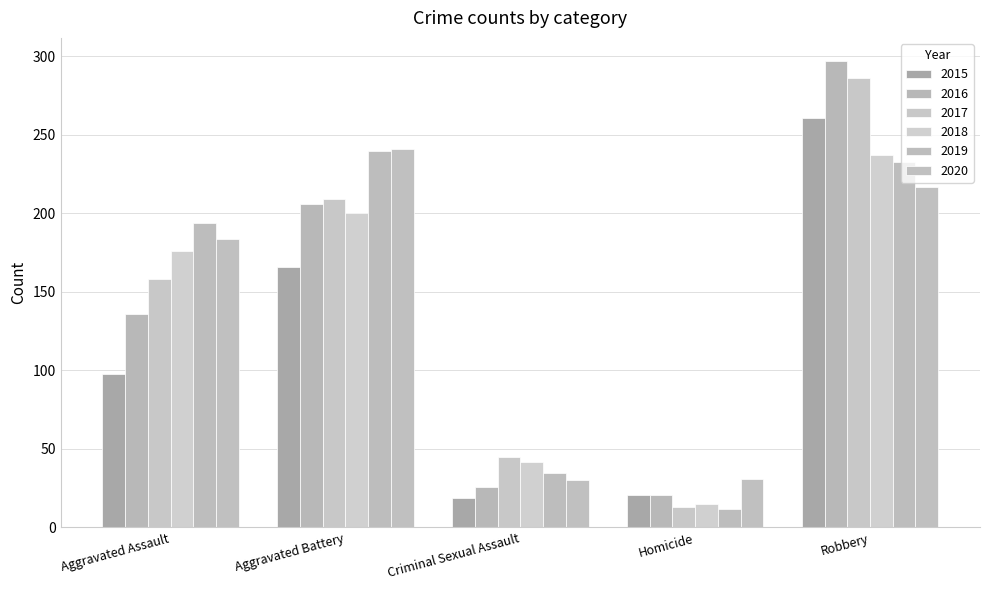

Which category has the lowest value in the 2019 series?

Homicide